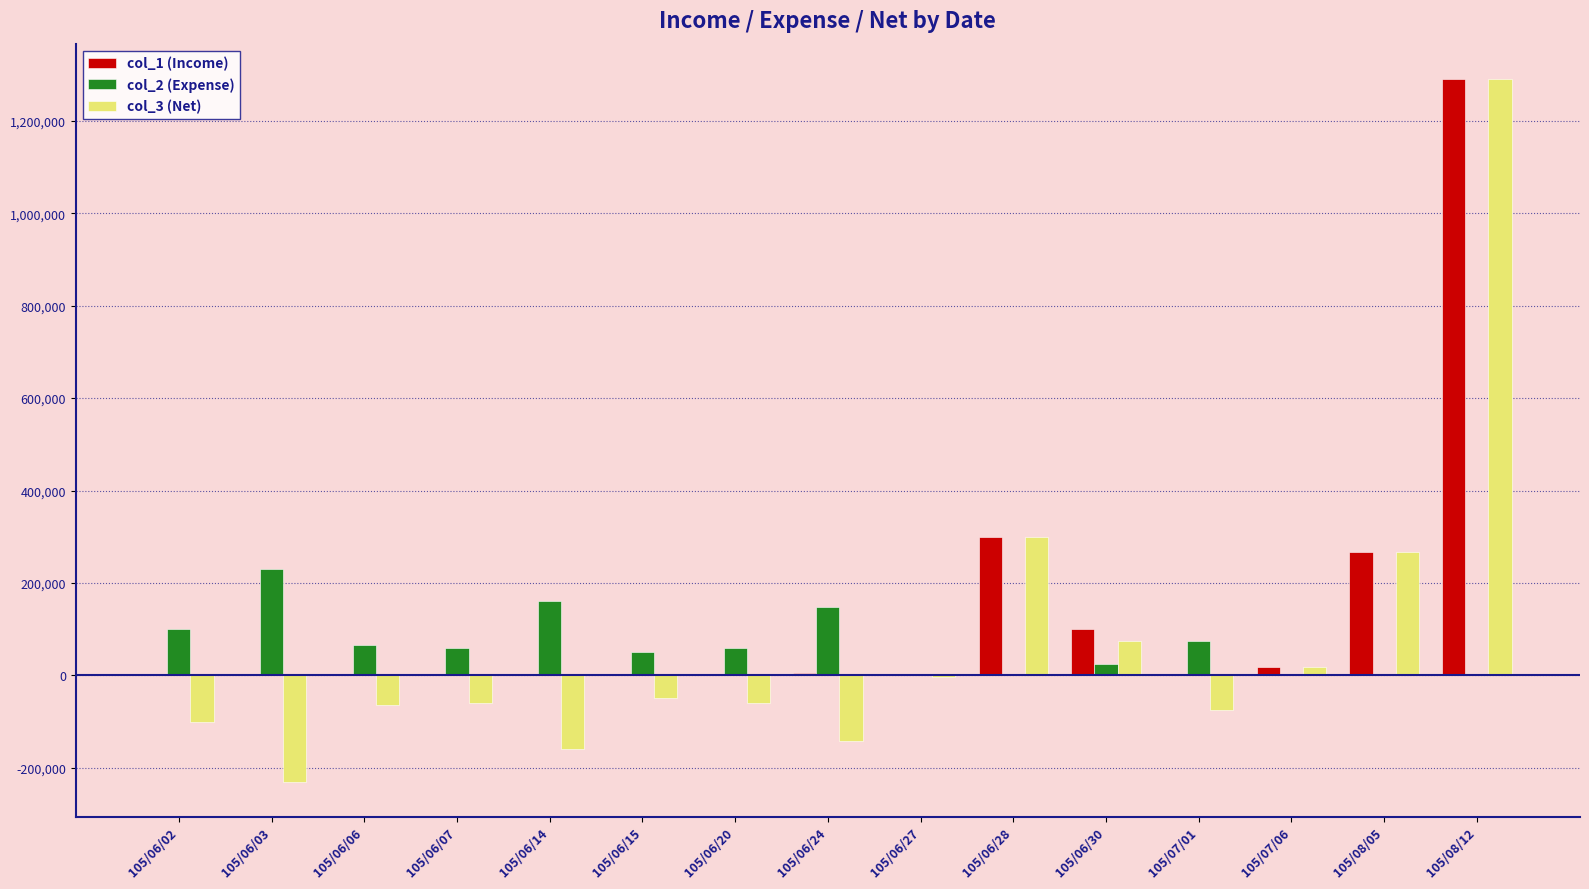

The value of col_2 (Expense) at 105/08/05 is -137753. True or false?

False